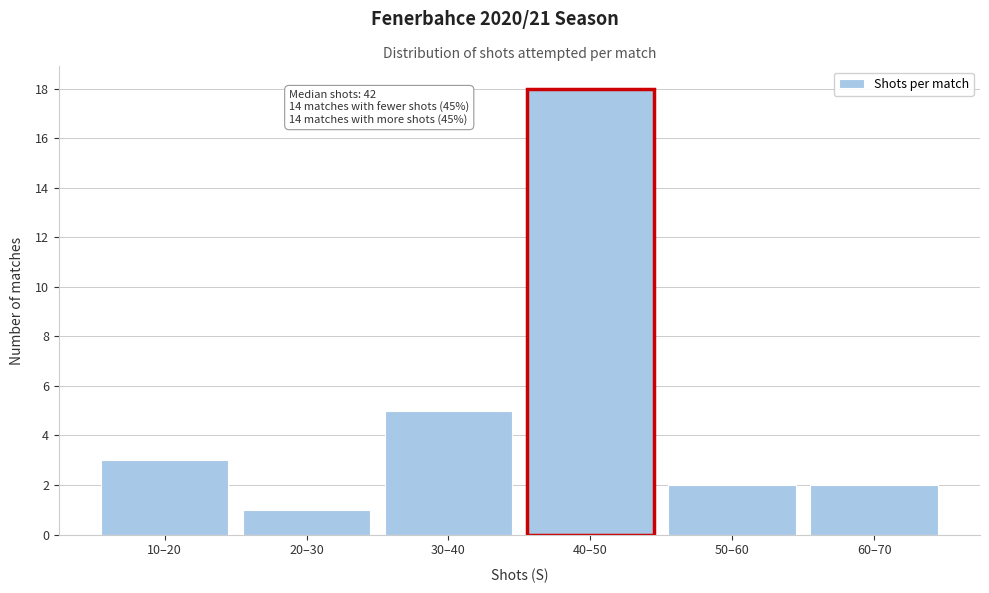

Reading left to right, what are all the values shown in this chart?

3	1	5	18	2	2